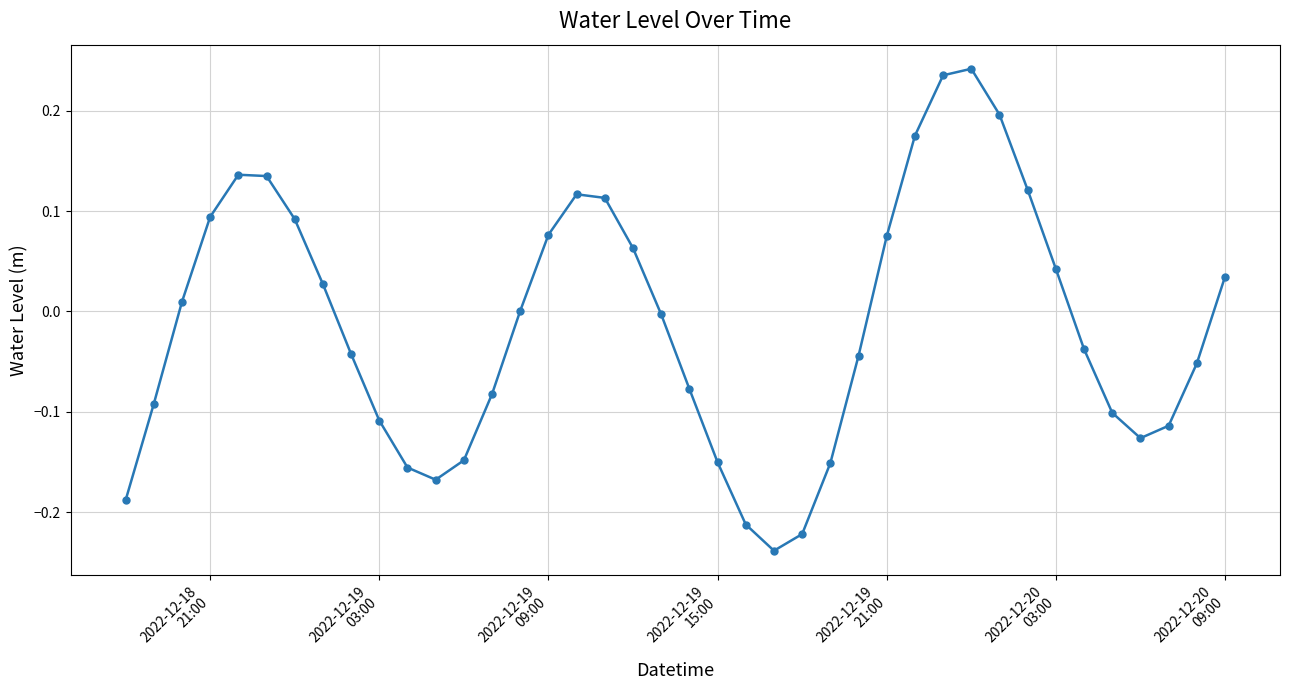

True or false: the data has more than 2 interior local peaks.

True